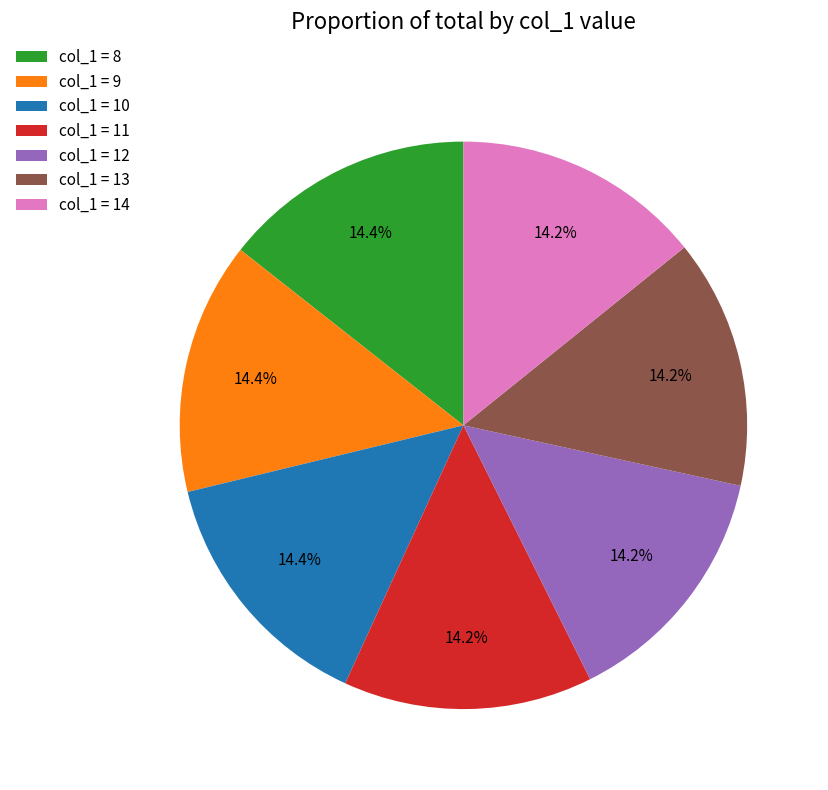

Does col_1 = 8 account for over 50% of the chart?

No